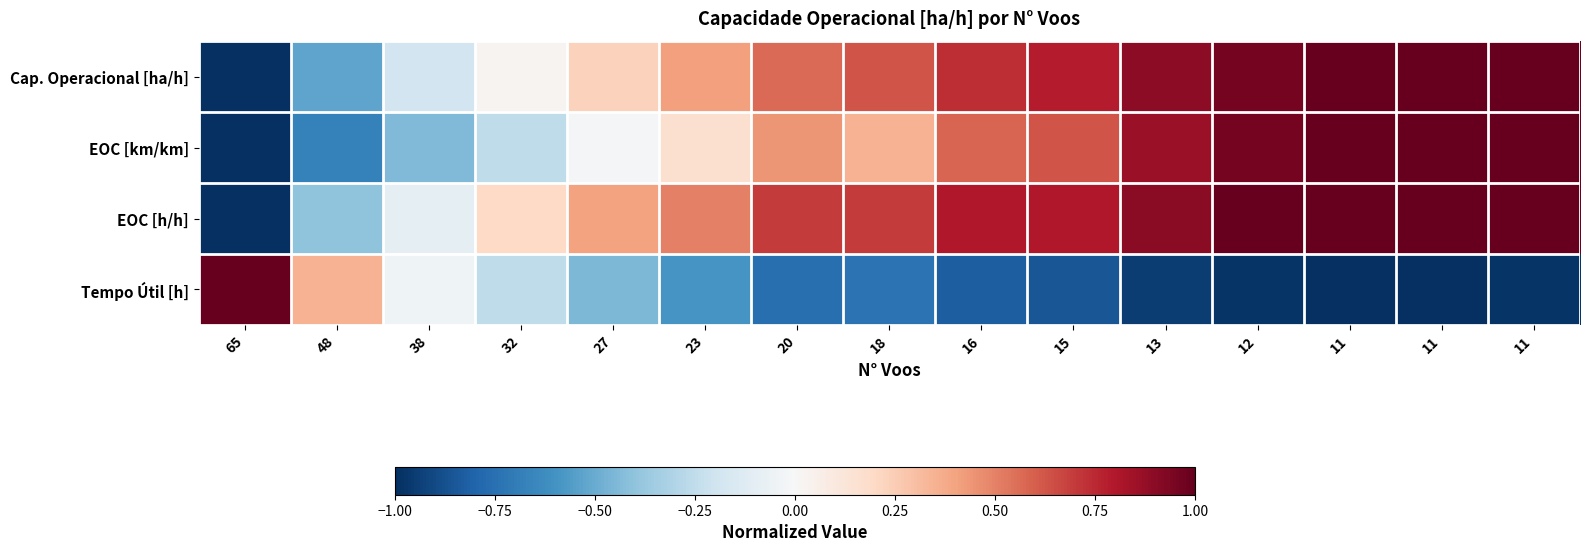

What is the spread (max minus min) of values at 12?

2.0